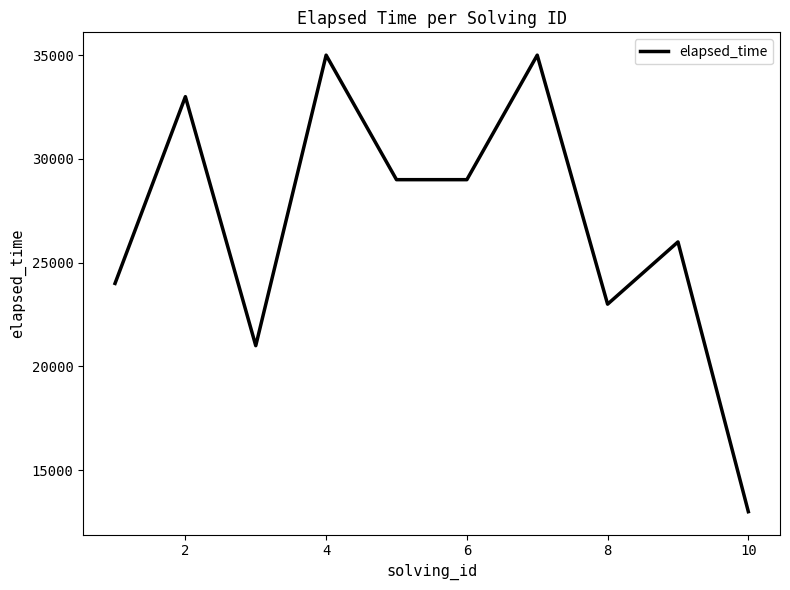

How many series are shown in this chart?

1